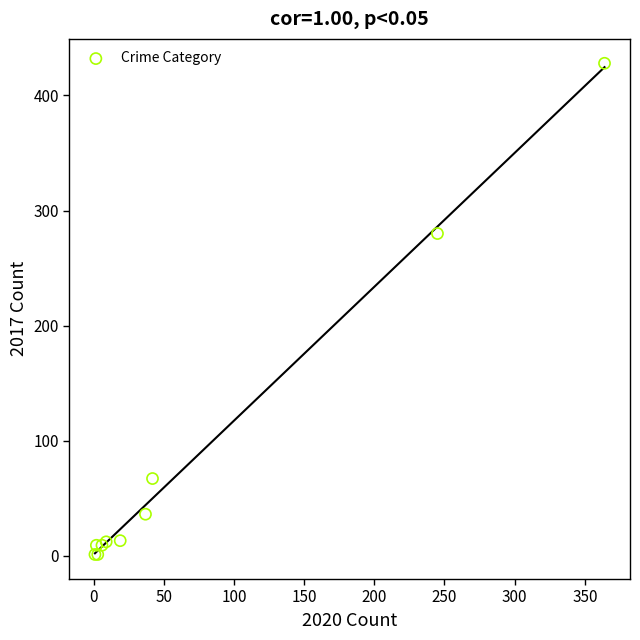

What Y value in the scatter plot is closest to 214?

280